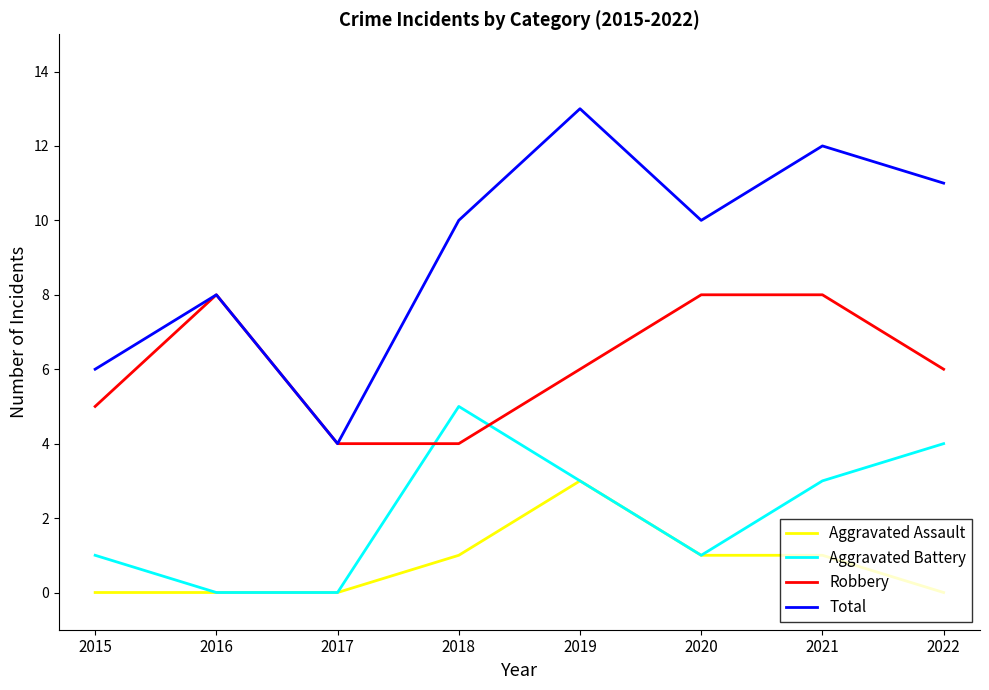

What is the spread (max minus min) of values at 2019?

10